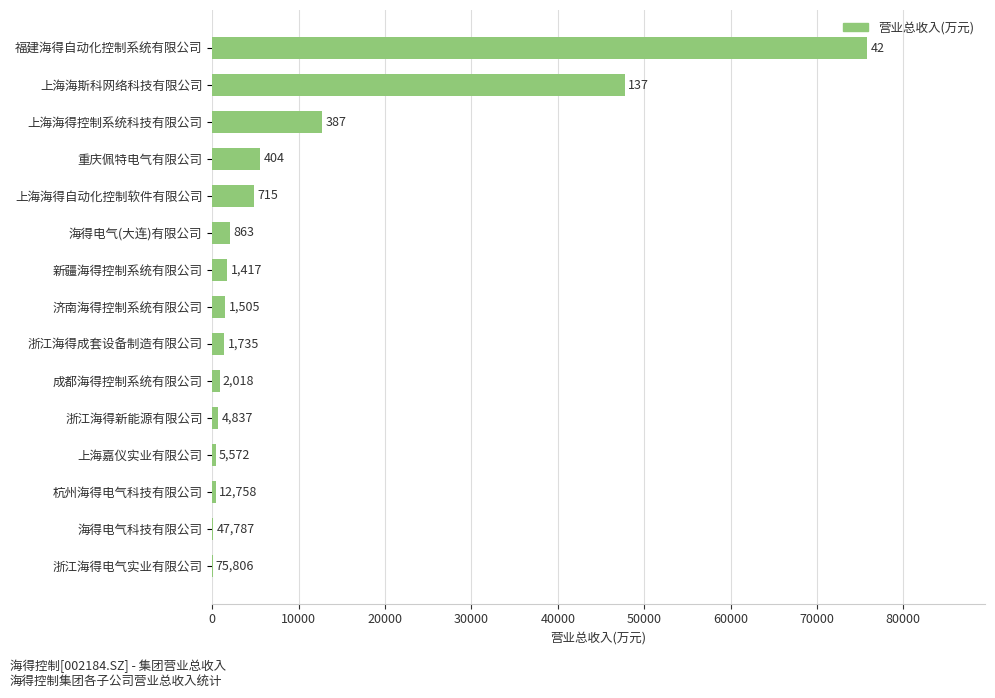

Count the number of categories in the chart.

15